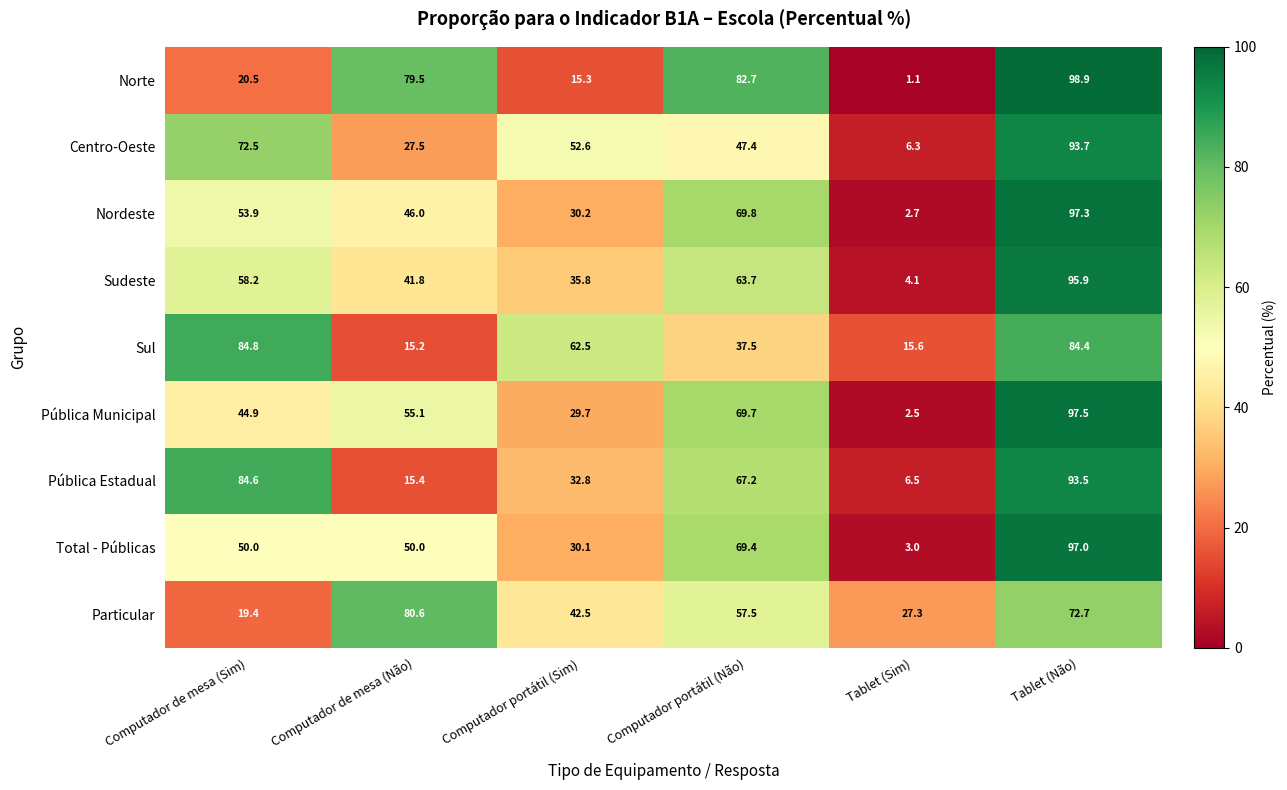

Between Computador de mesa (Sim) and Computador portátil (Sim), which series saw the biggest shift?

Pública Estadual